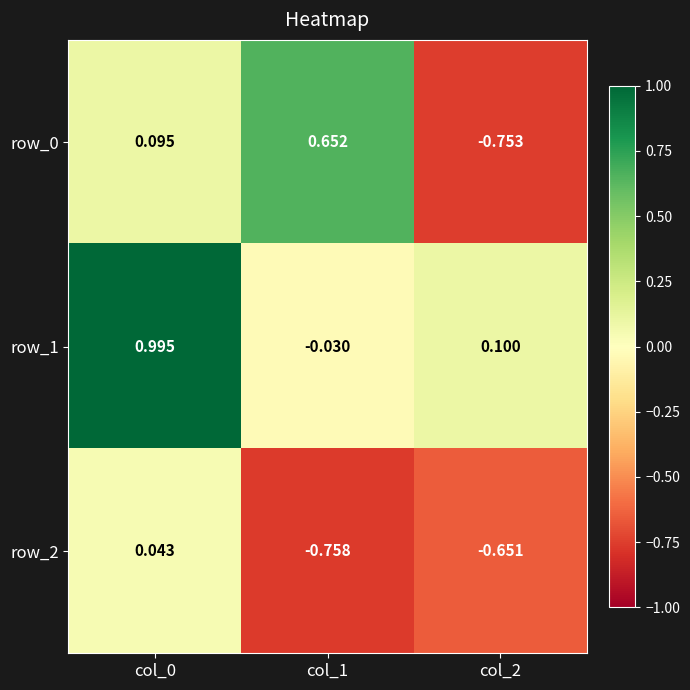

Rank the series at col_0 from highest to lowest value.

row_1, row_0, row_2